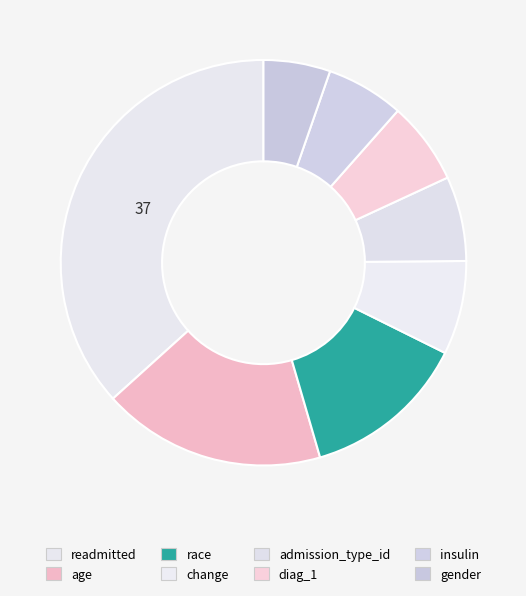

The insulin slice represents 17% of the pie. True or false?

False